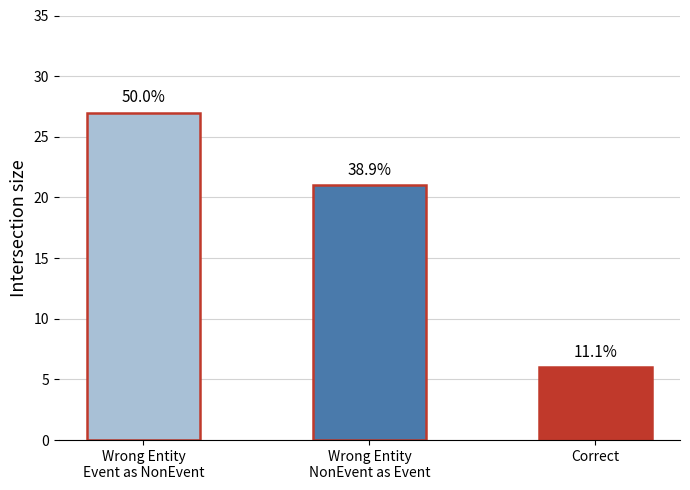

What position from the left is Correct?

3